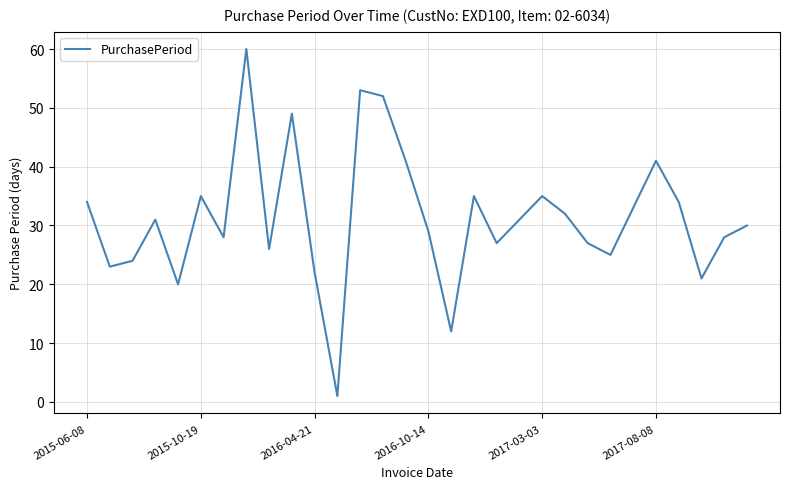

What is the maximum value shown in the chart?

60